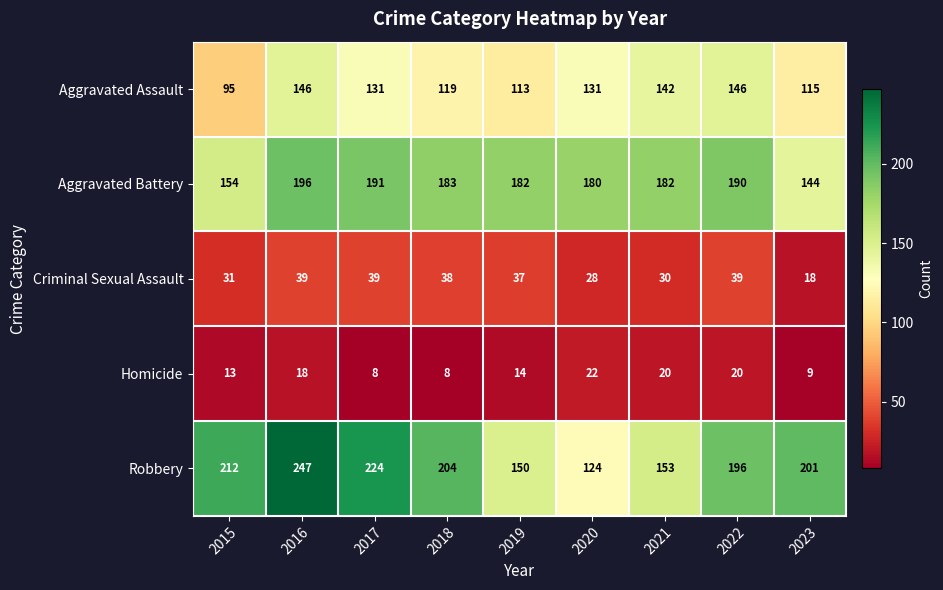

List the series in order of their peak value, lowest first.

Homicide, Criminal Sexual Assault, Aggravated Assault, Aggravated Battery, Robbery